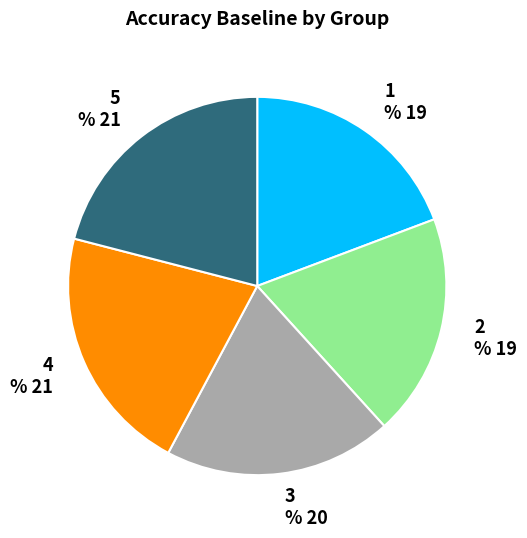

How many segments does this pie chart have?

5